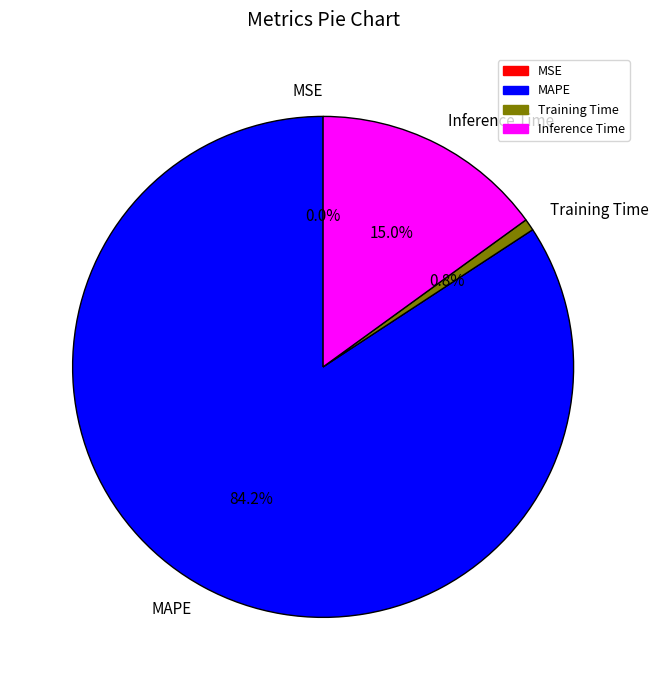

Which category has the biggest portion of the pie?

MAPE